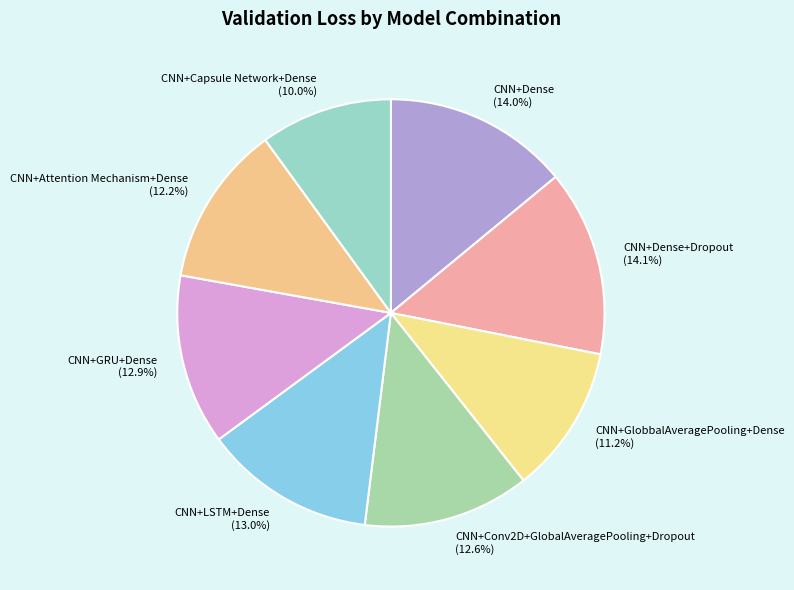

What percentage is the CNN+GlobbalAveragePooling+Dense slice, to the nearest percent?

11%